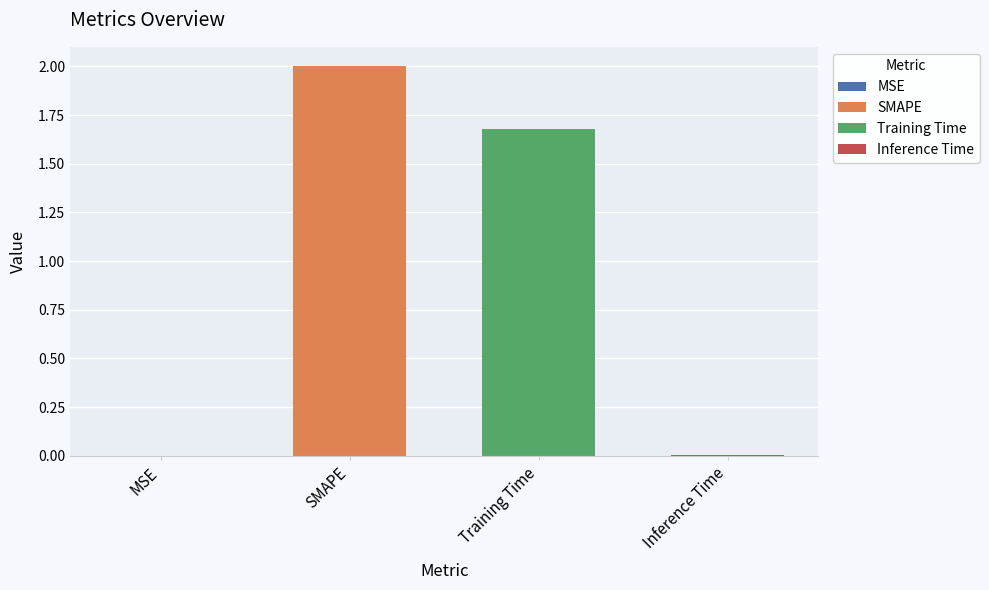

True or false: the data shows 2.0 at SMAPE.

True